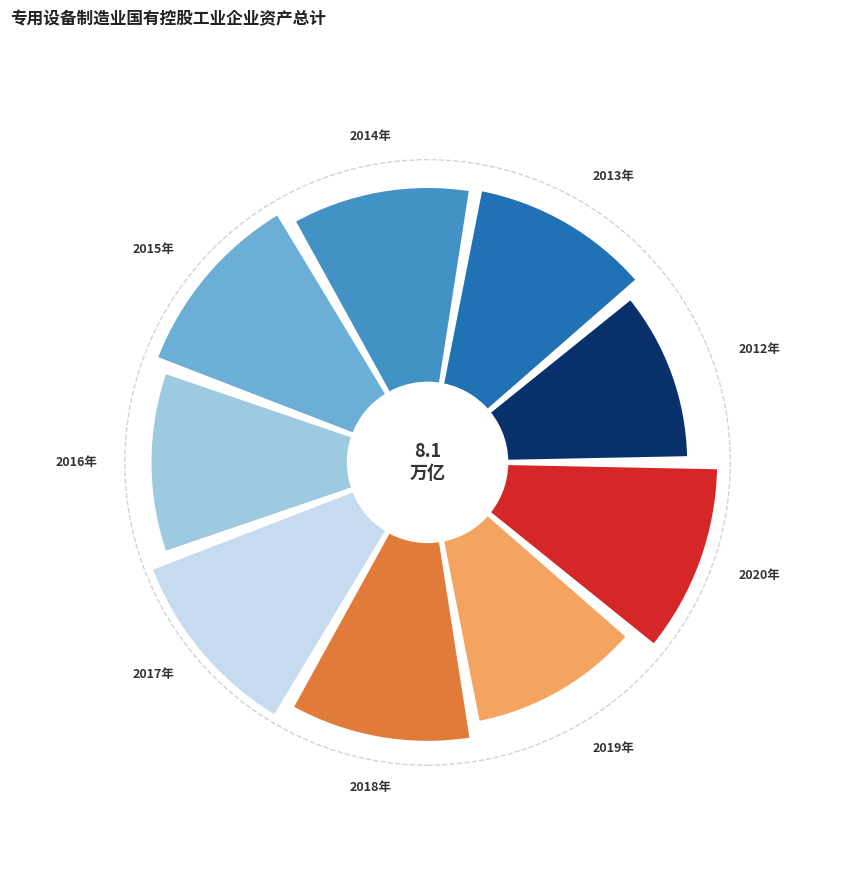

What is the ratio of the value at 2017年 to the value at 2015年?

1.0